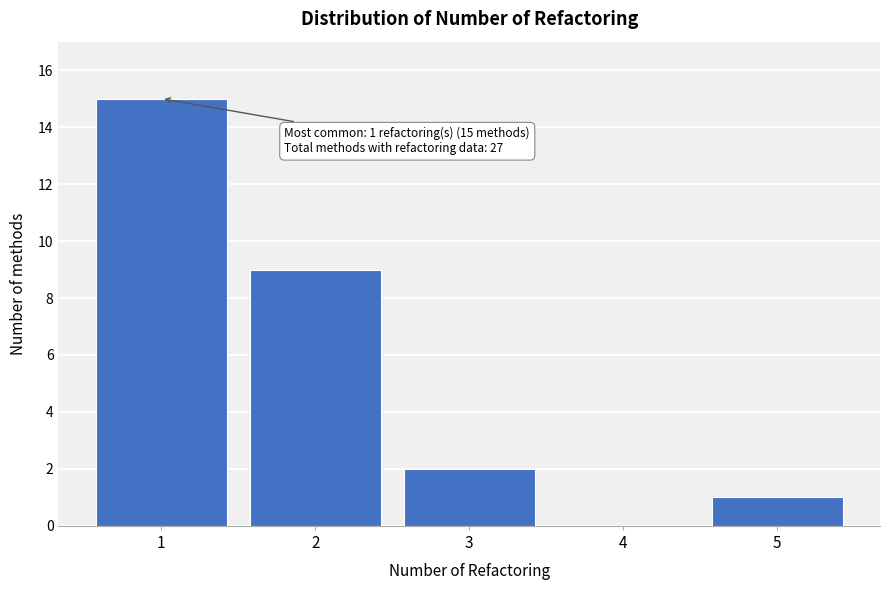

Reading left to right, what are all the values shown in this chart?

1=15	2=9	3=2	4=0	5=1